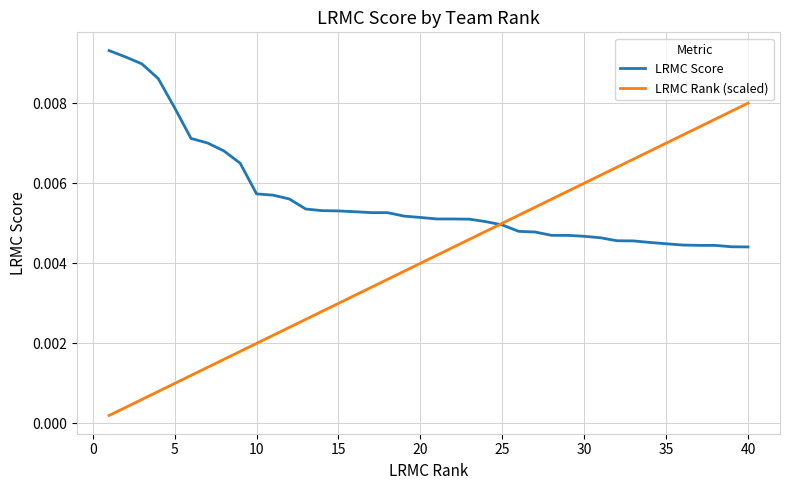

Is this an area chart (filled region under the line)?

No